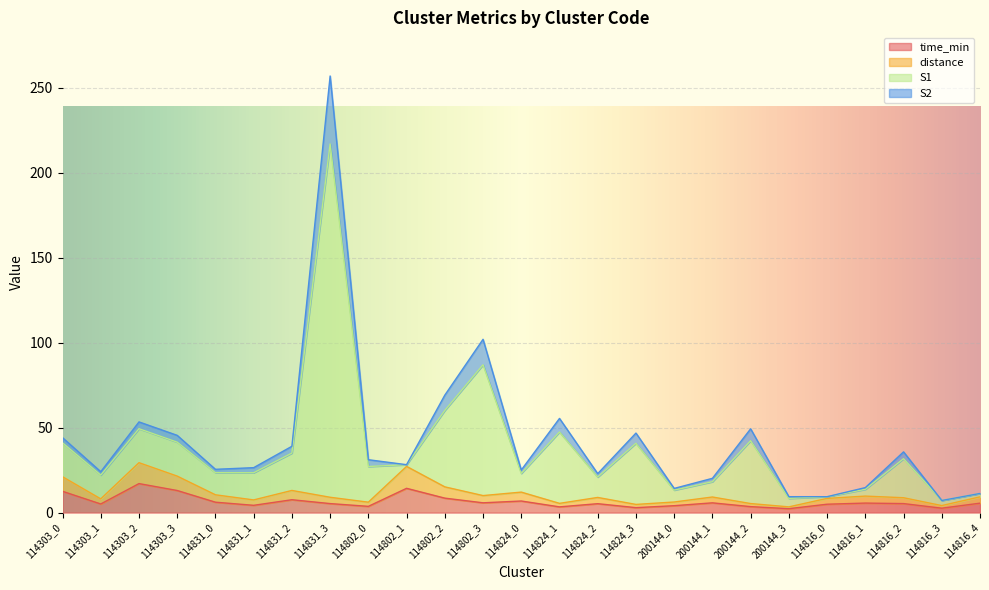

True or false: distance has a value of 13.5 at 114816_1.

False